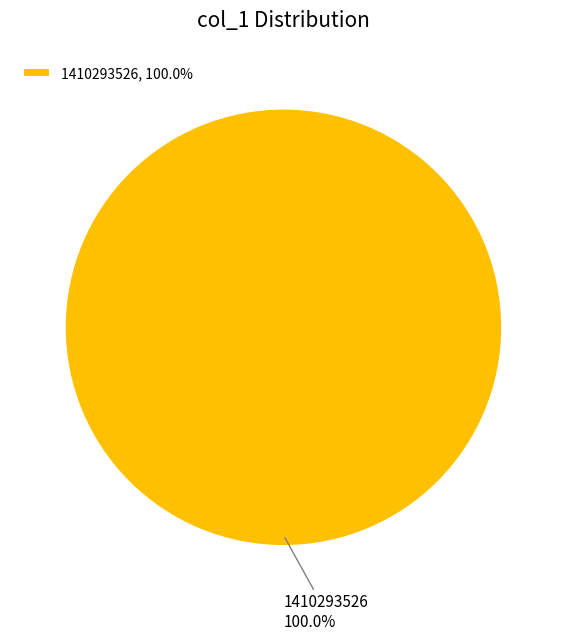

Rank the categories by value from highest to lowest.

1410293526, 100.0%